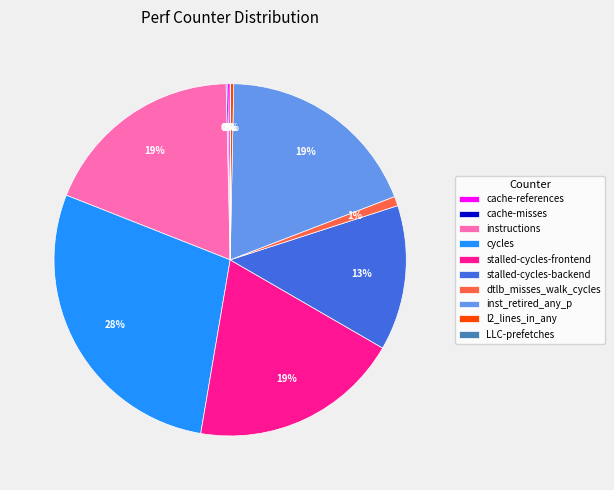

Is it true that cycles is 16% of the pie?

False